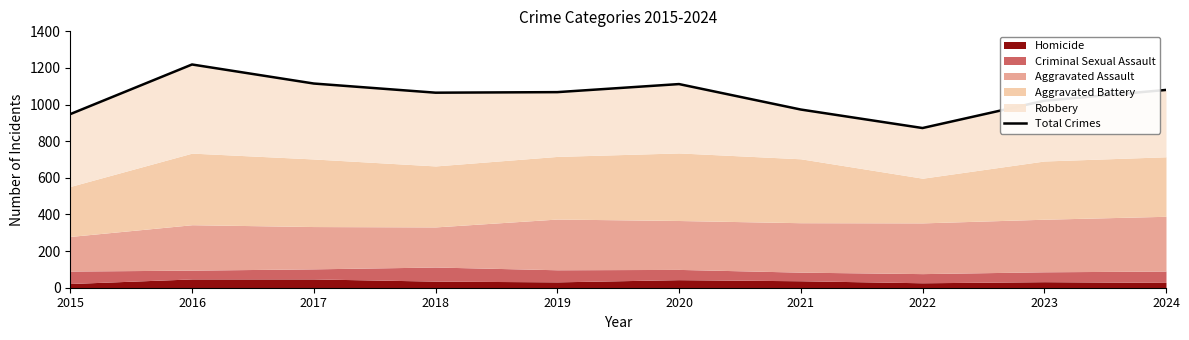

Reading left to right, extract all data points from this chart.

2015=948	2016=1219	2017=1115	2018=1065	2019=1068	2020=1112	2021=973	2022=872	2023=1021	2024=1080